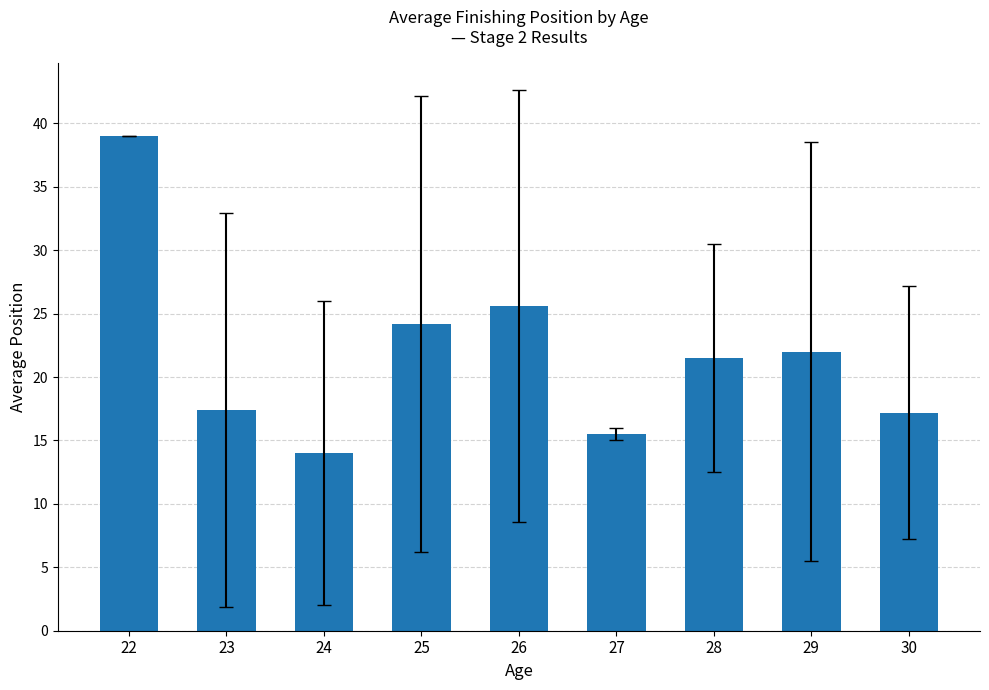

The value at 26 is 25.6. True or false?

True